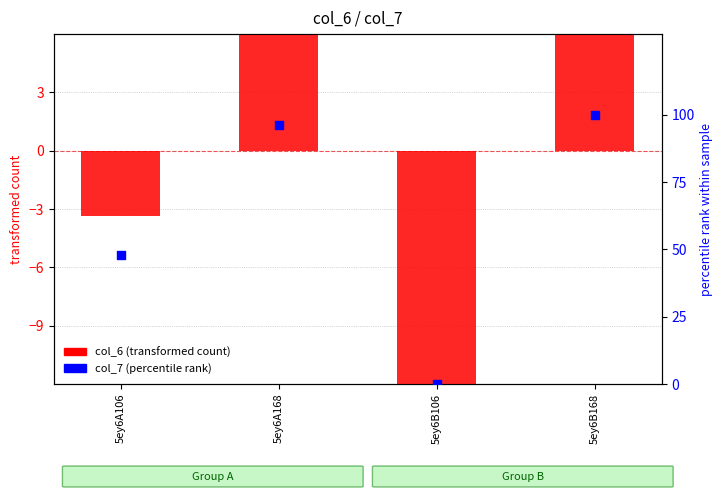

Which series contains the highest Y value?

col_7 (percentile rank)